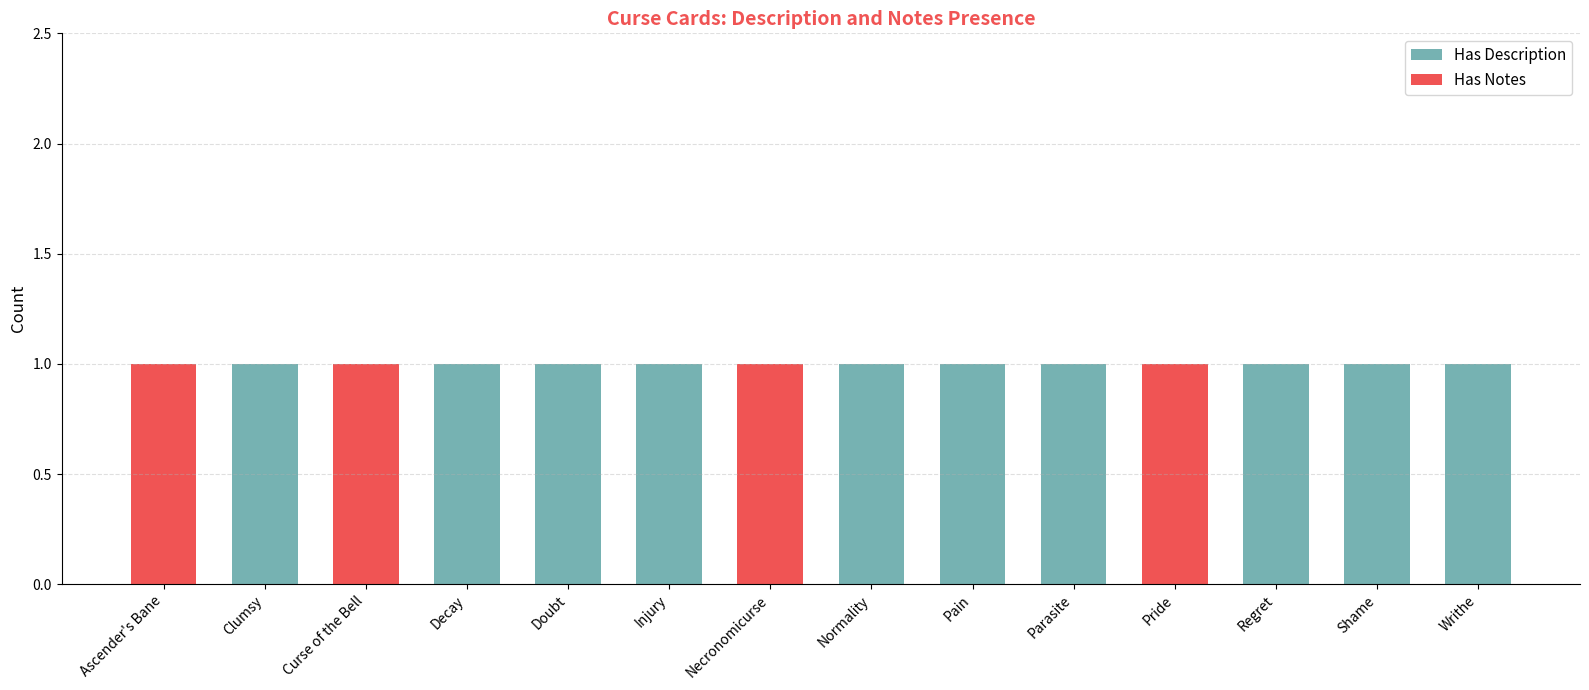

List the series in order of their overall mean, lowest first.

Has Notes, Has Description